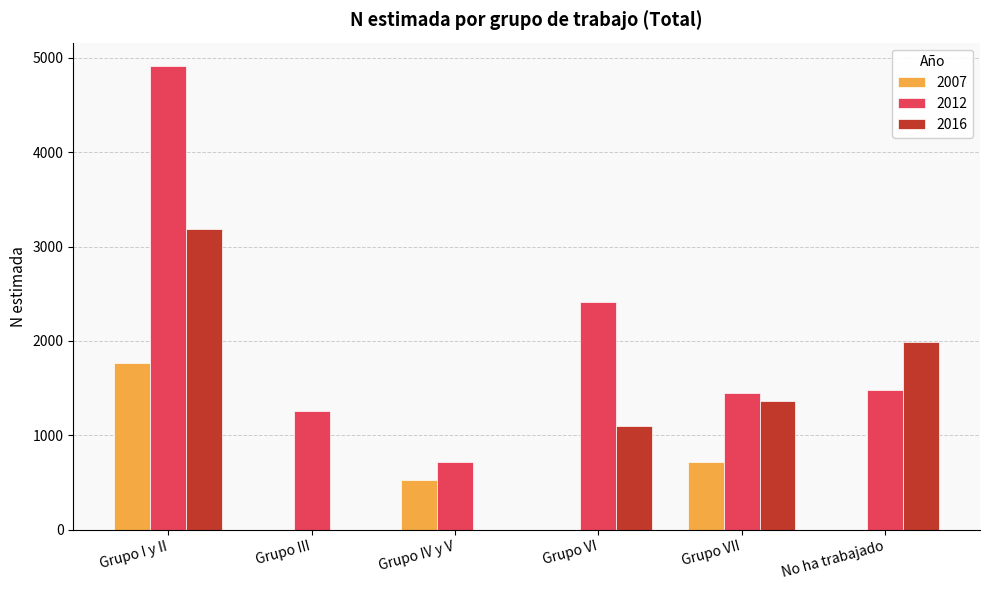

What is the average value of the 2016 series?

1272